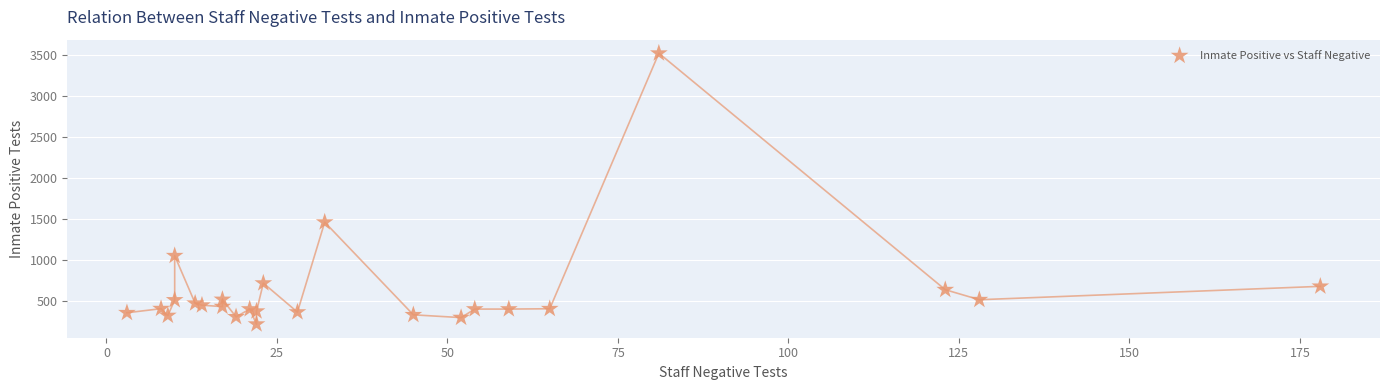

What Y value in the scatter plot is closest to 1865?

1457